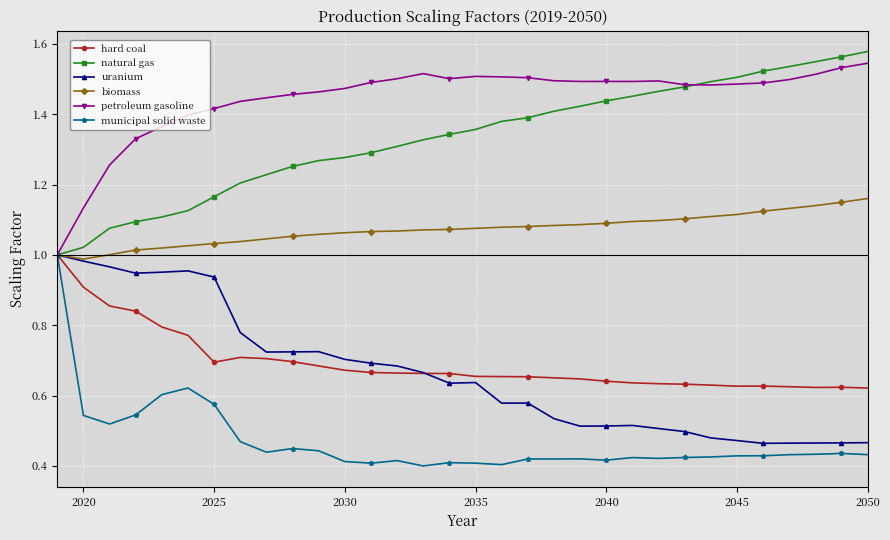

Which series has the largest total across all categories?

petroleum gasoline